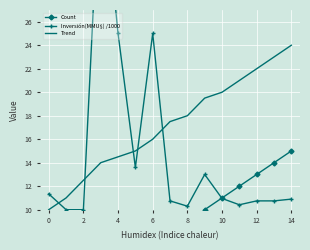

Is it true that Trend equals 10.0 at 0?

True